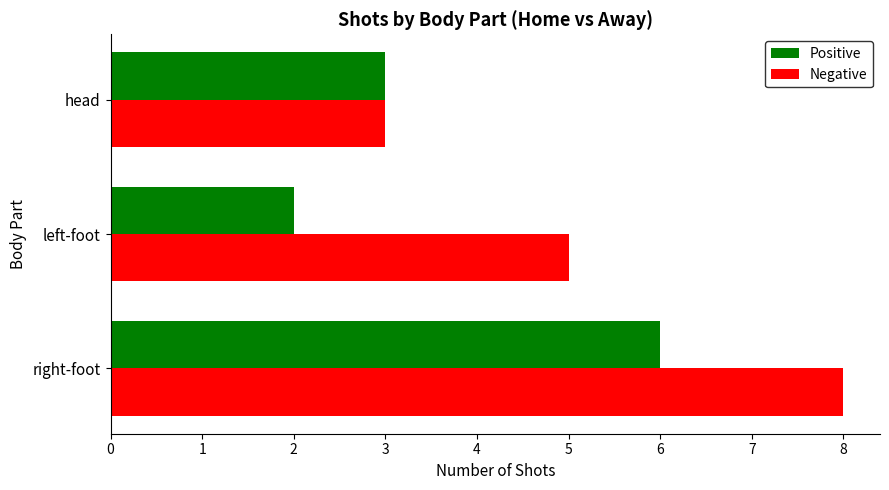

What is the difference between the second highest and minimum values in the Negative series?

2